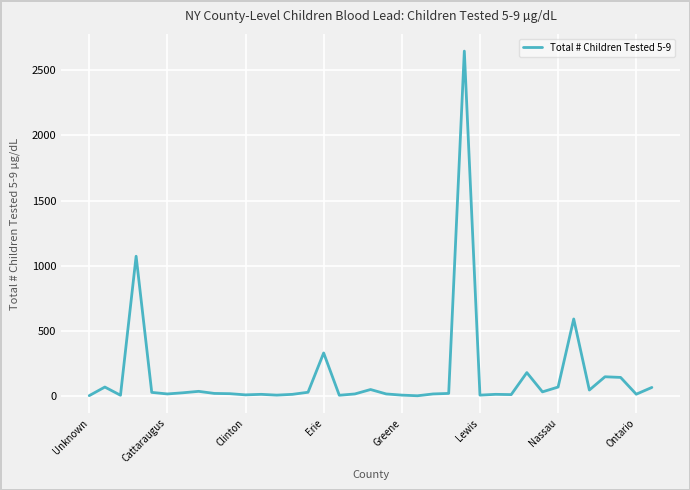

What is the greatest value displayed?

2648